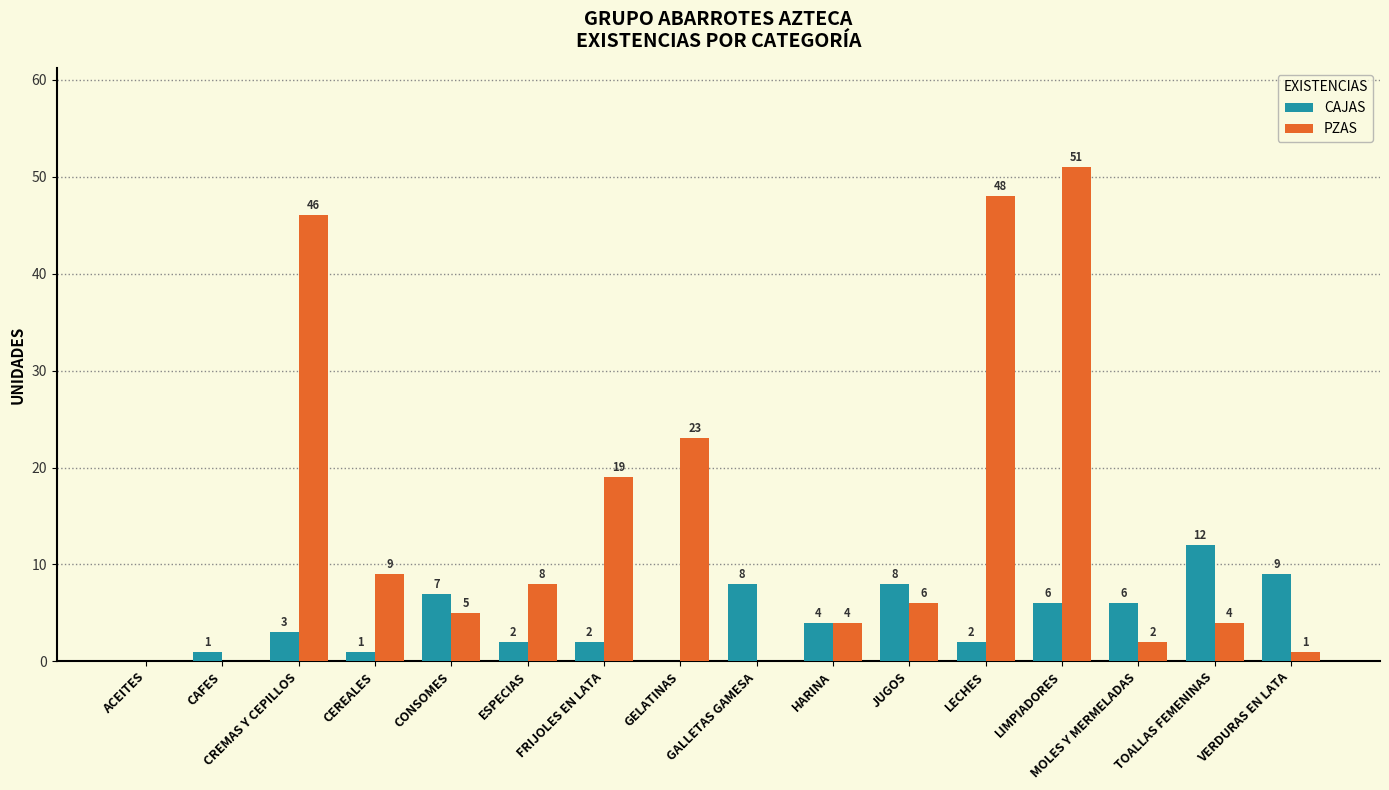

What is the approximate value of CAJAS at GALLETAS GAMESA?

8